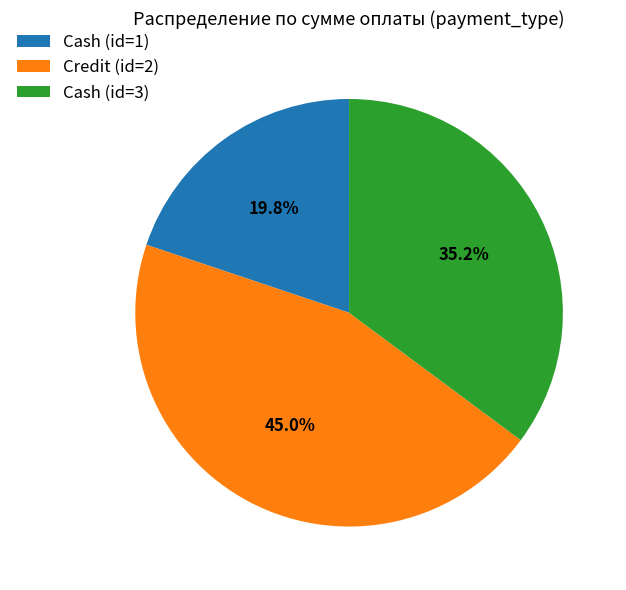

To the nearest percent, what is the average slice percentage?

33%